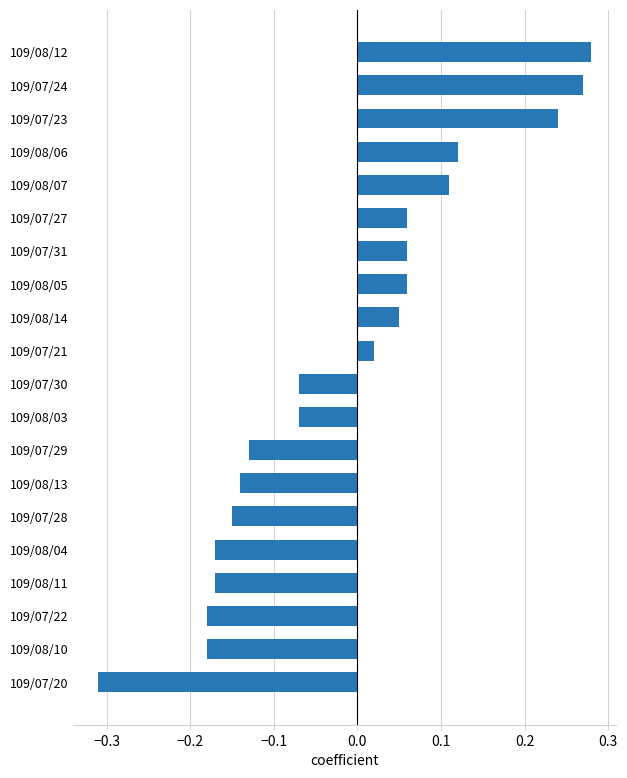

The value at 109/08/04 is -0.3. True or false?

False